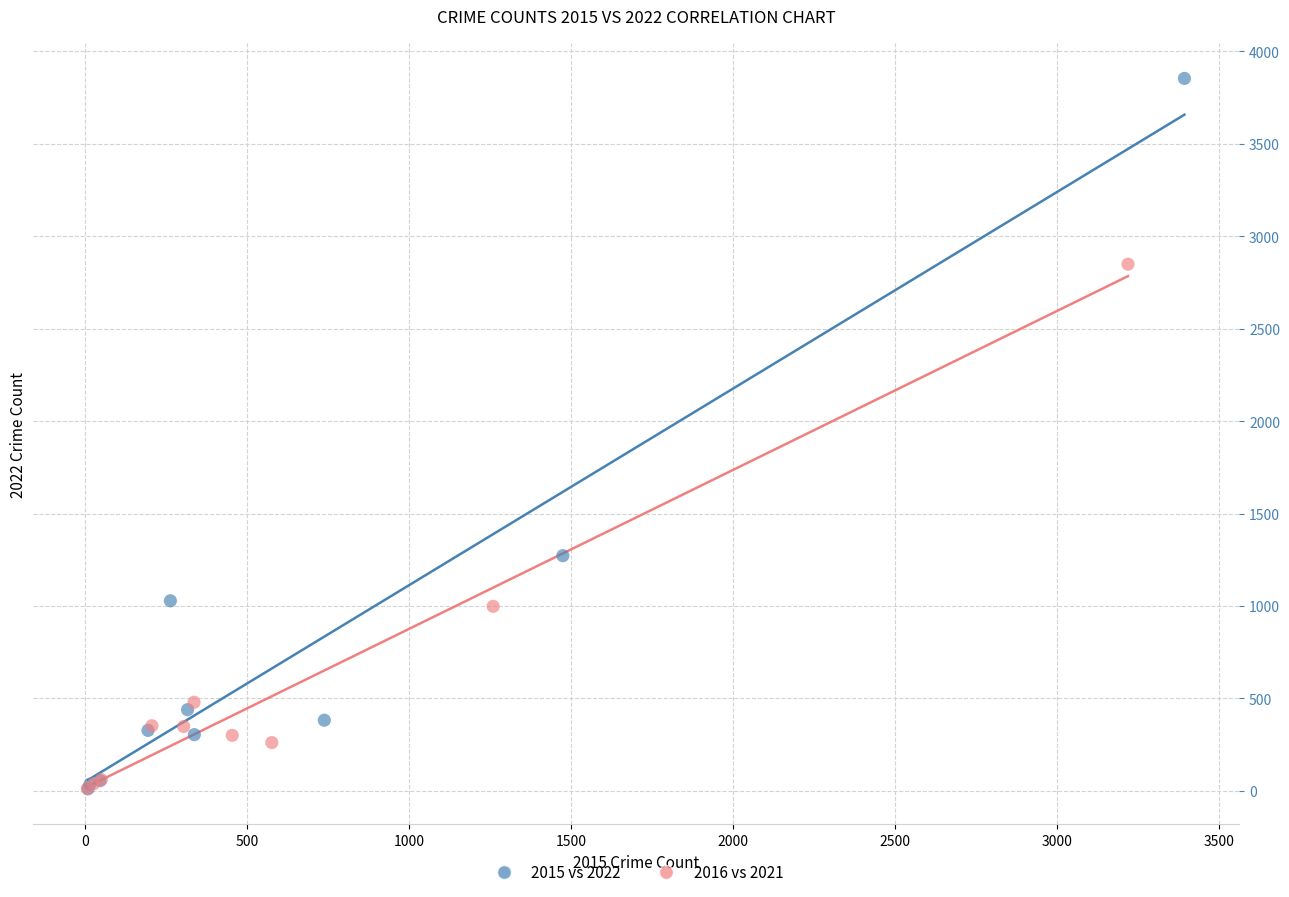

Which series has the largest Y range (max minus min)?

2015 vs 2022